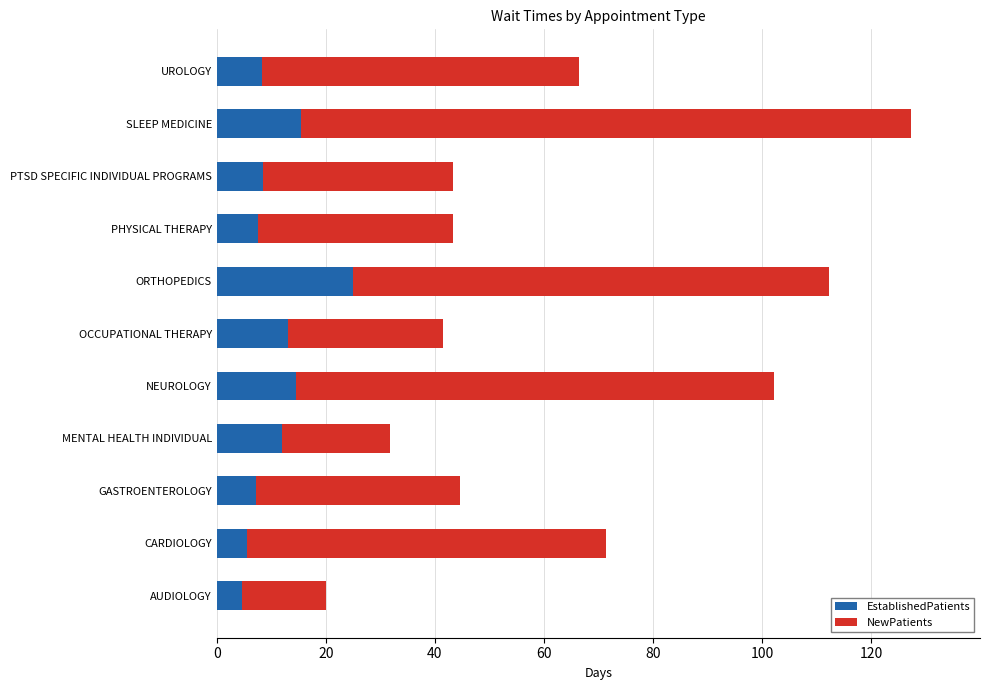

What is the difference between the maximum and minimum values in the EstablishedPatients series?

20.3